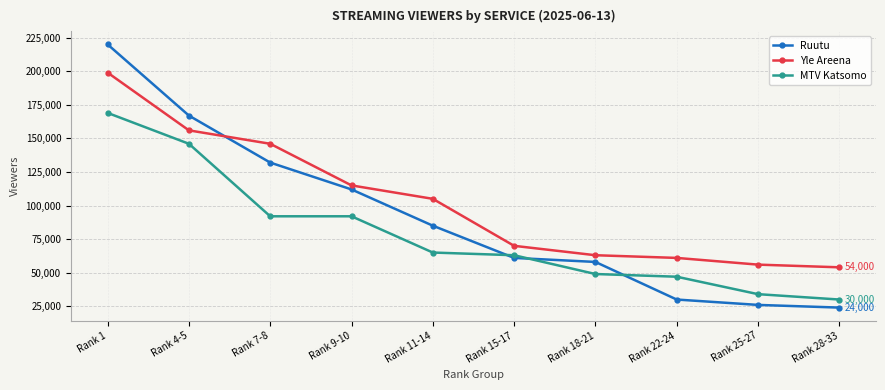

True or false: MTV Katsomo has a value of 259524 at Rank 4-5.

False